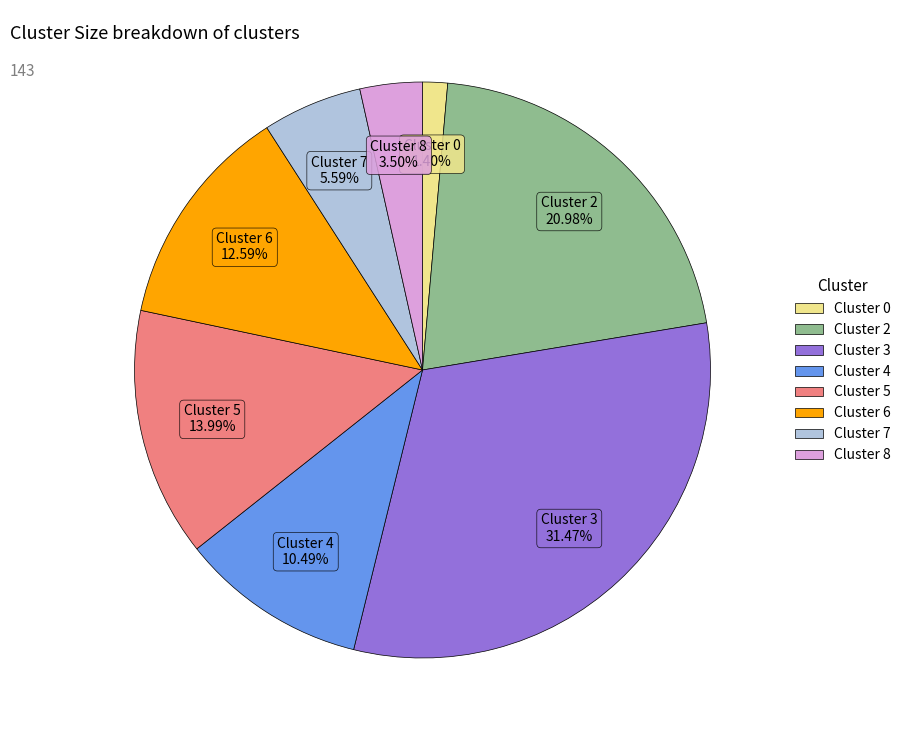

True or false: Cluster 5 accounts for 14% of the total.

True